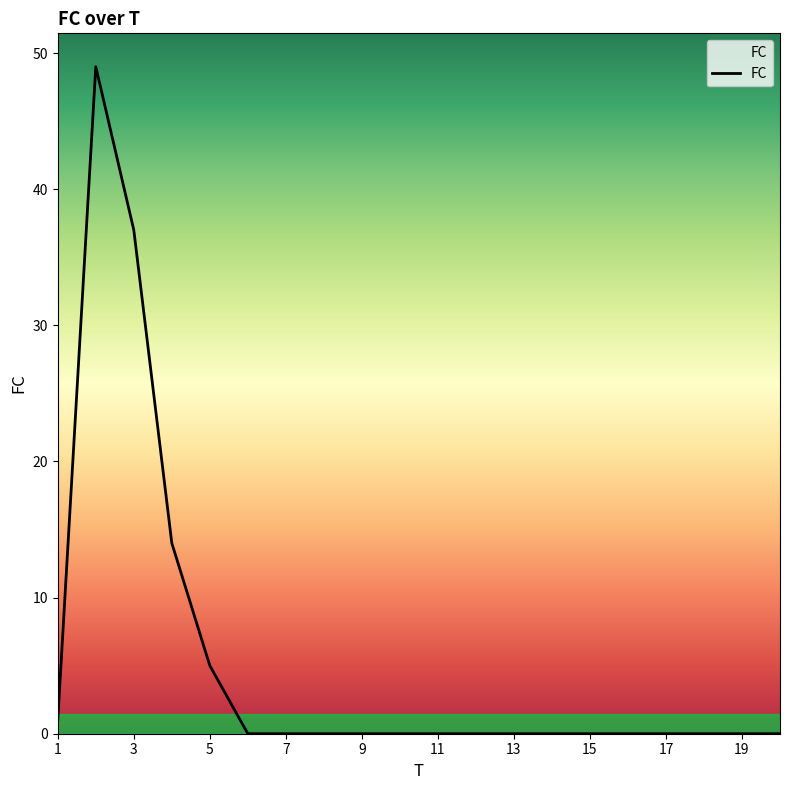

Does the chart display data point markers on the line(s)?

No